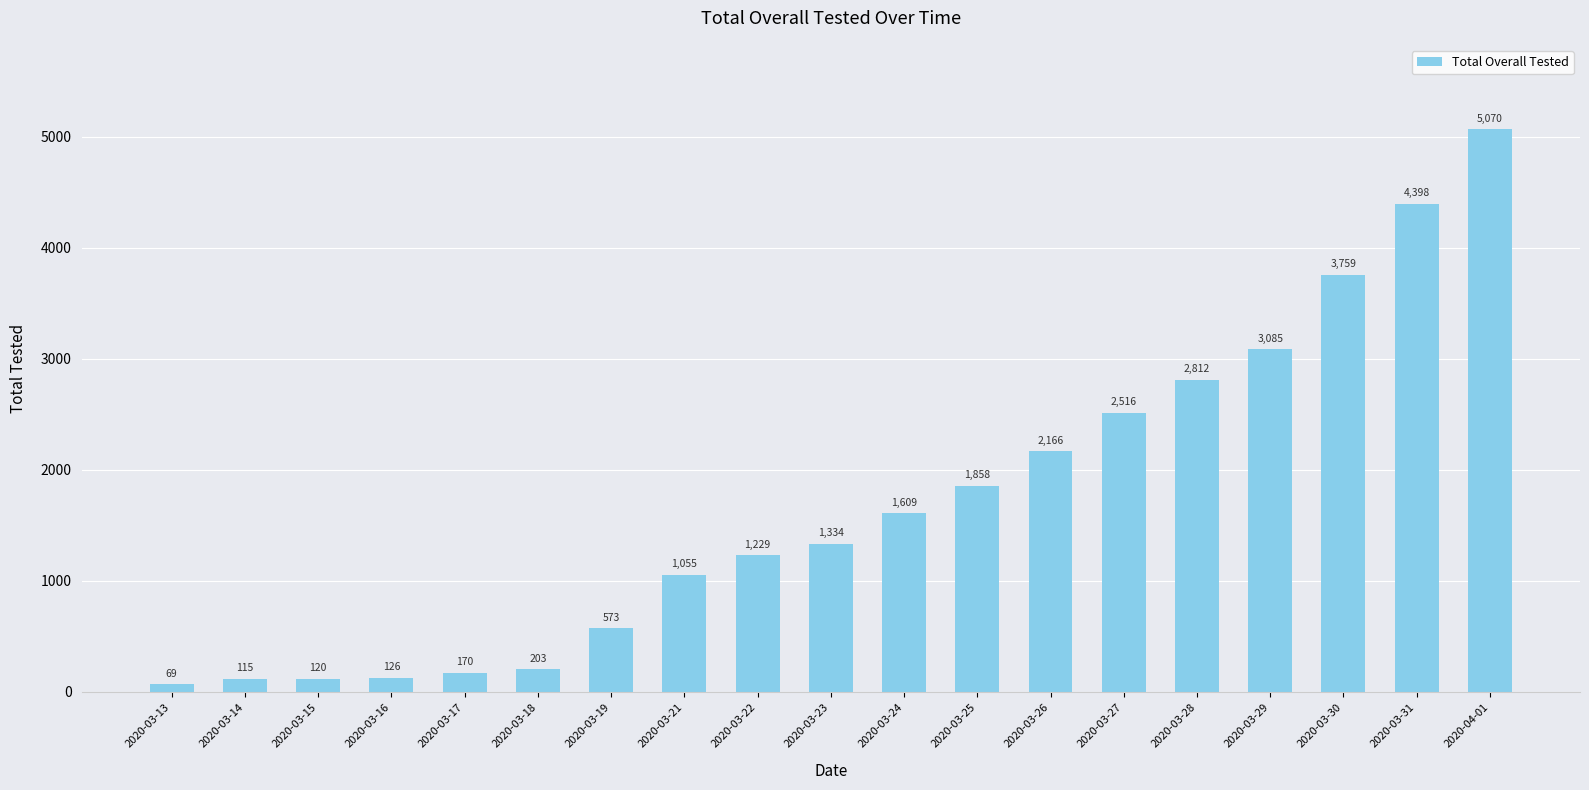

What is the ratio of the value at 2020-03-28 to the value at 2020-03-13?

40.8